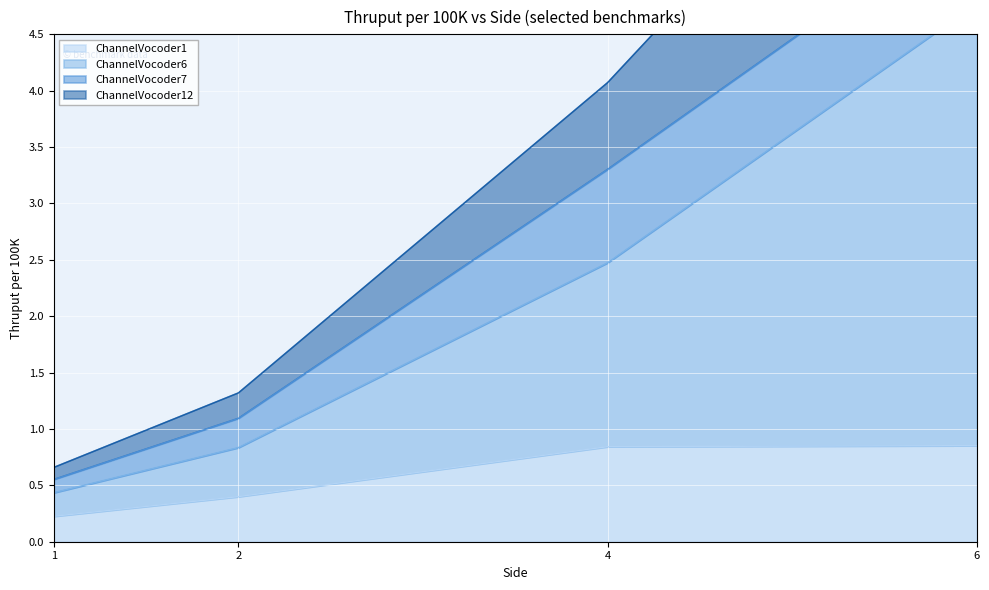

What is the difference between the highest and lowest values at 2?

0.9